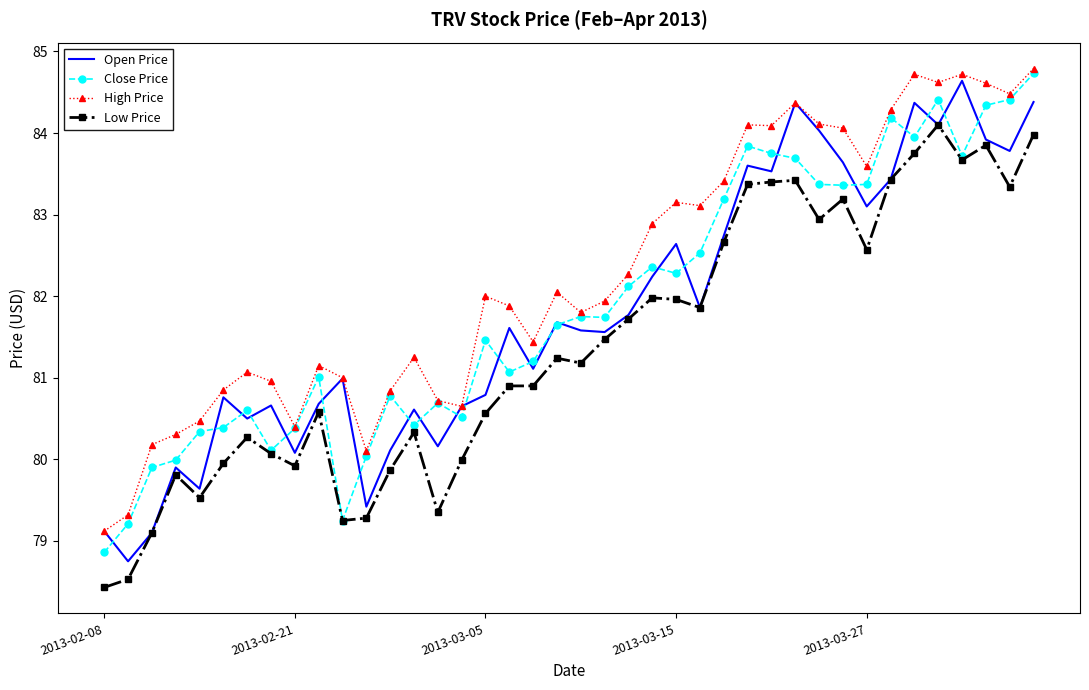

What is the minimum value for Close Price?

78.9